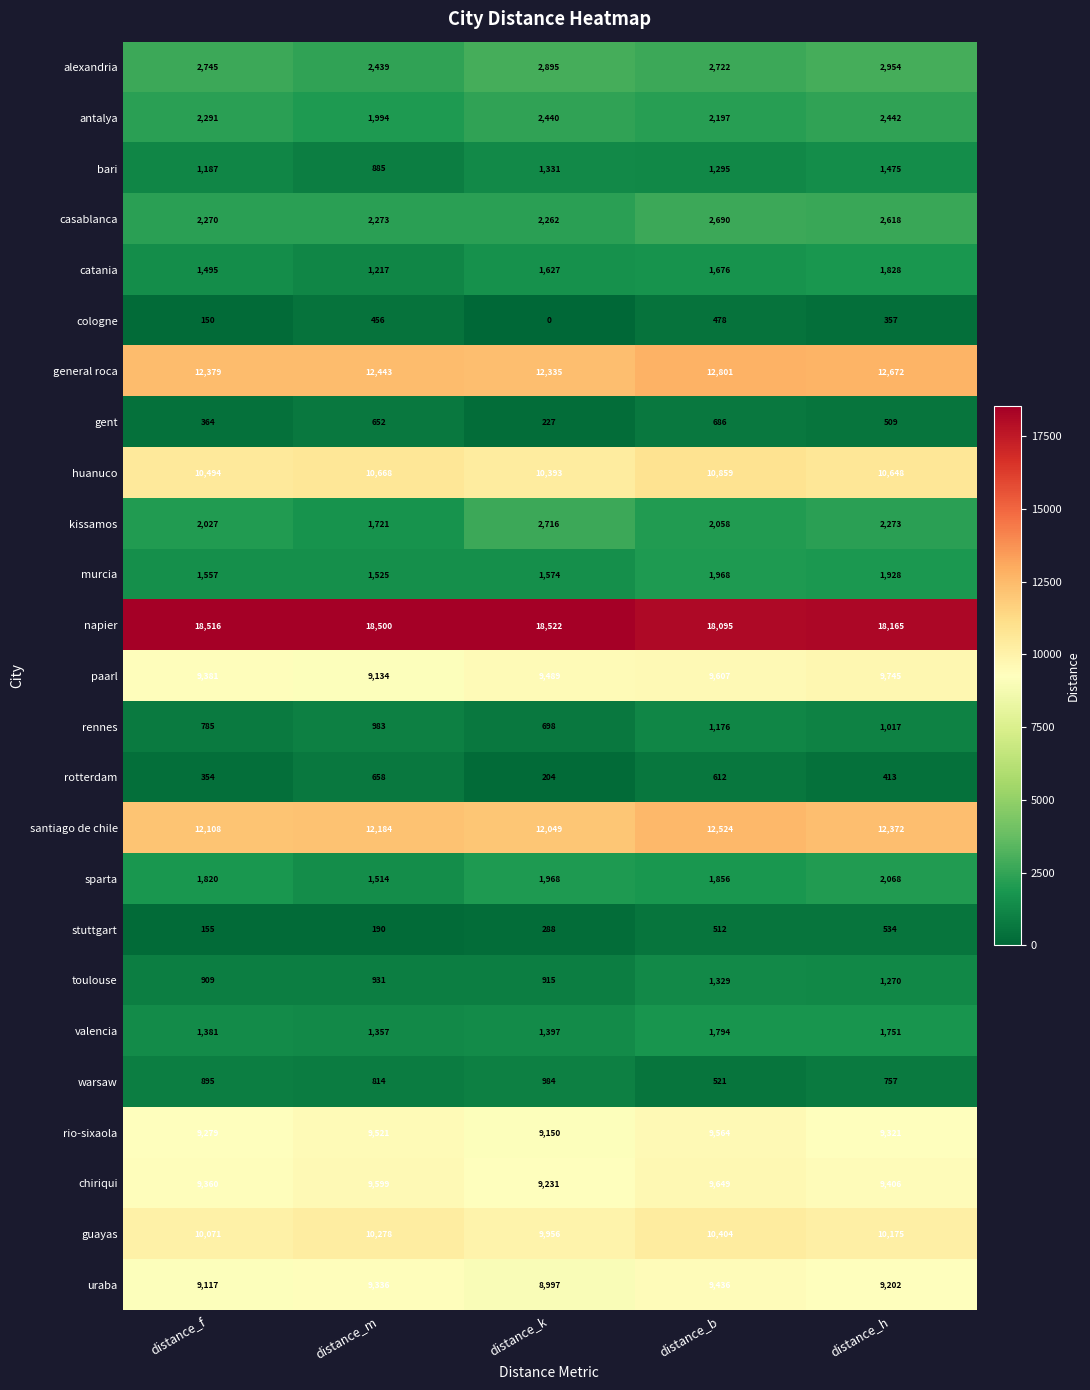

What is the sum of all bari values?

6173